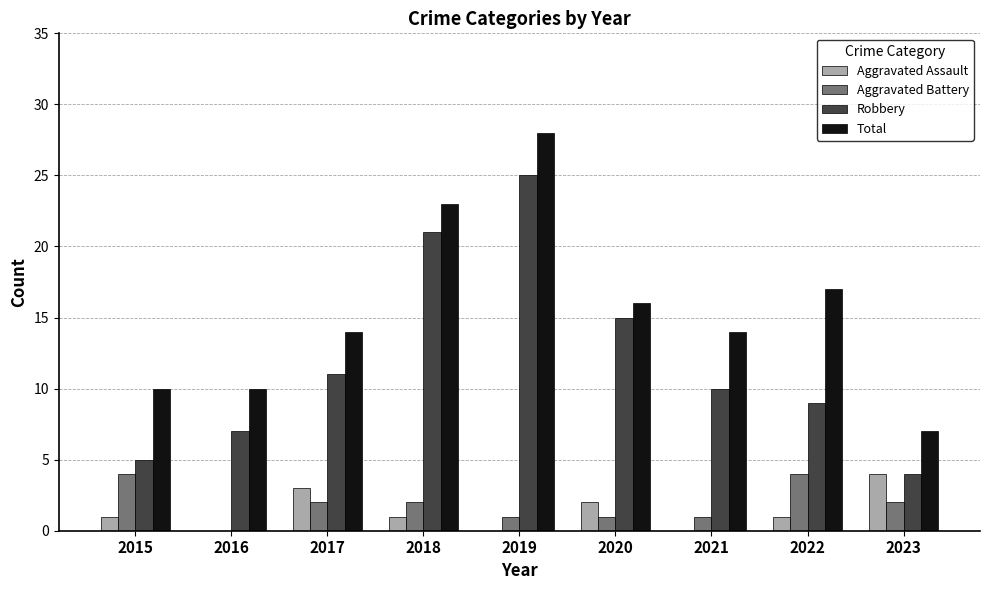

Does the chart contain stacked bars?

No